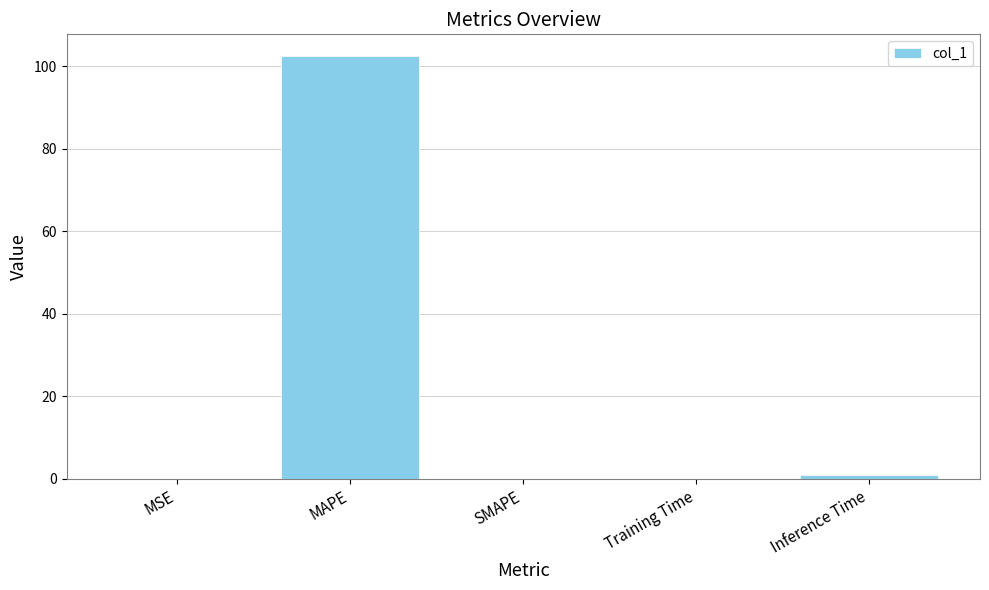

Count the number of data series in this chart.

1